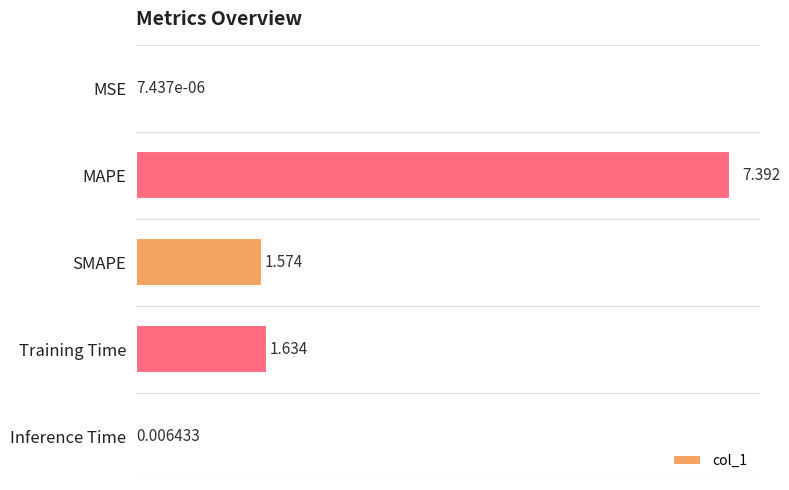

Which has a higher value, MSE or MAPE?

MAPE